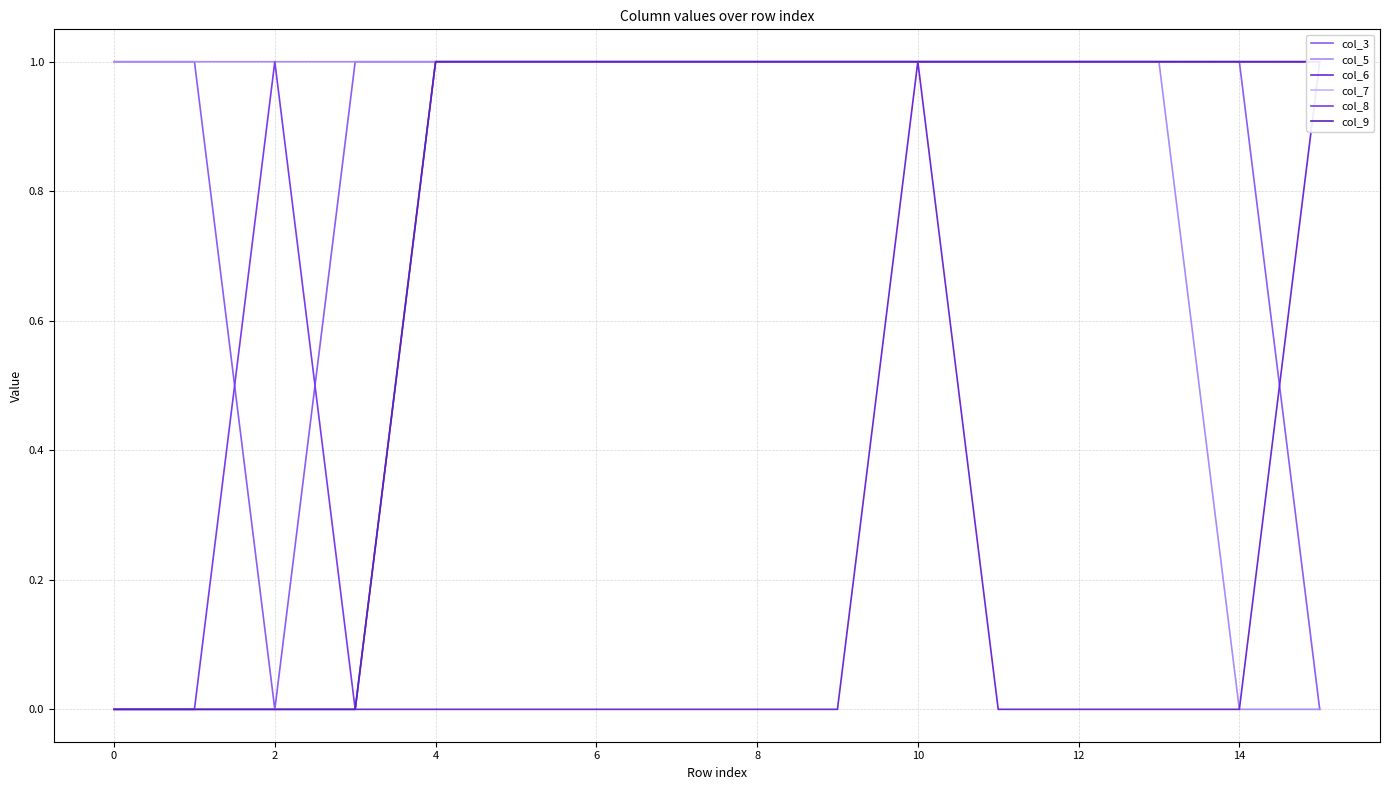

How many times do col_3 and col_8 cross each other?

2